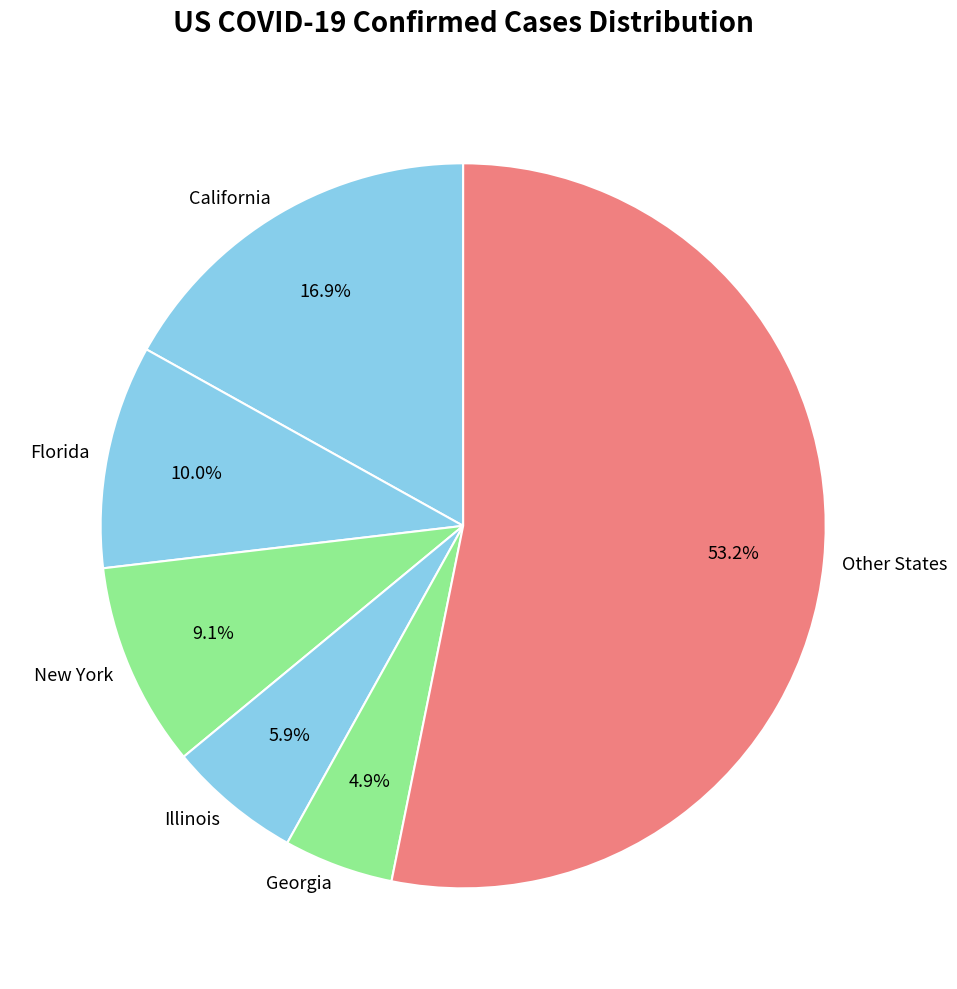

To the nearest percent, what is the difference between the largest and smallest slice percentages?

48%